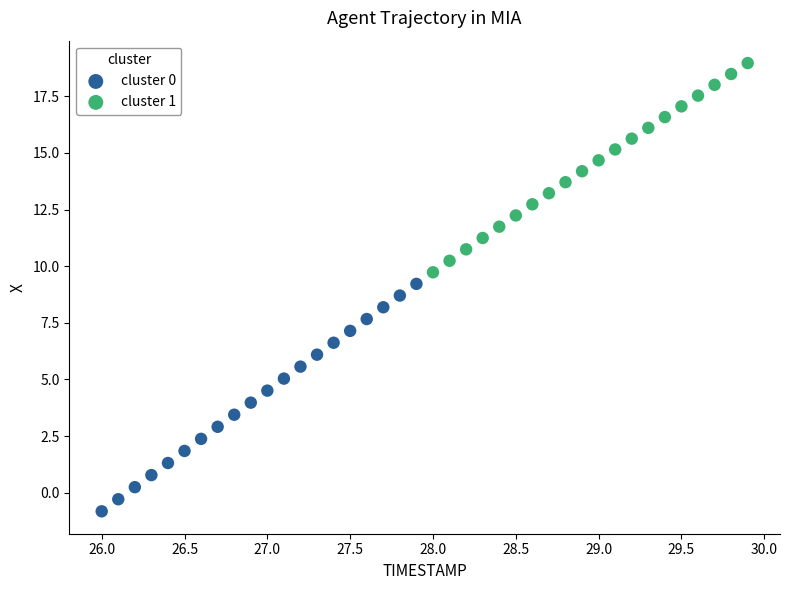

What are all the series names shown in the legend?

cluster 0, cluster 1